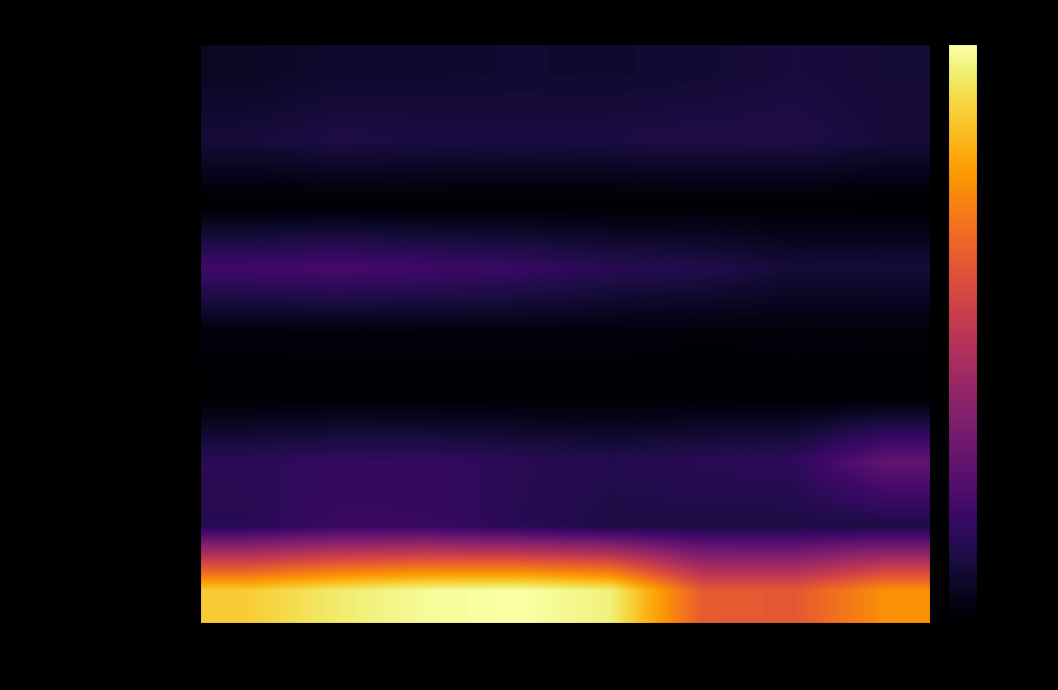

Rank the series by their maximum value, from highest to lowest.

Theft, Motor Vehicle Theft, Burglary, Robbery, Aggravated Battery, Aggravated Assault, Criminal Sexual Assault, Homicide, Arson